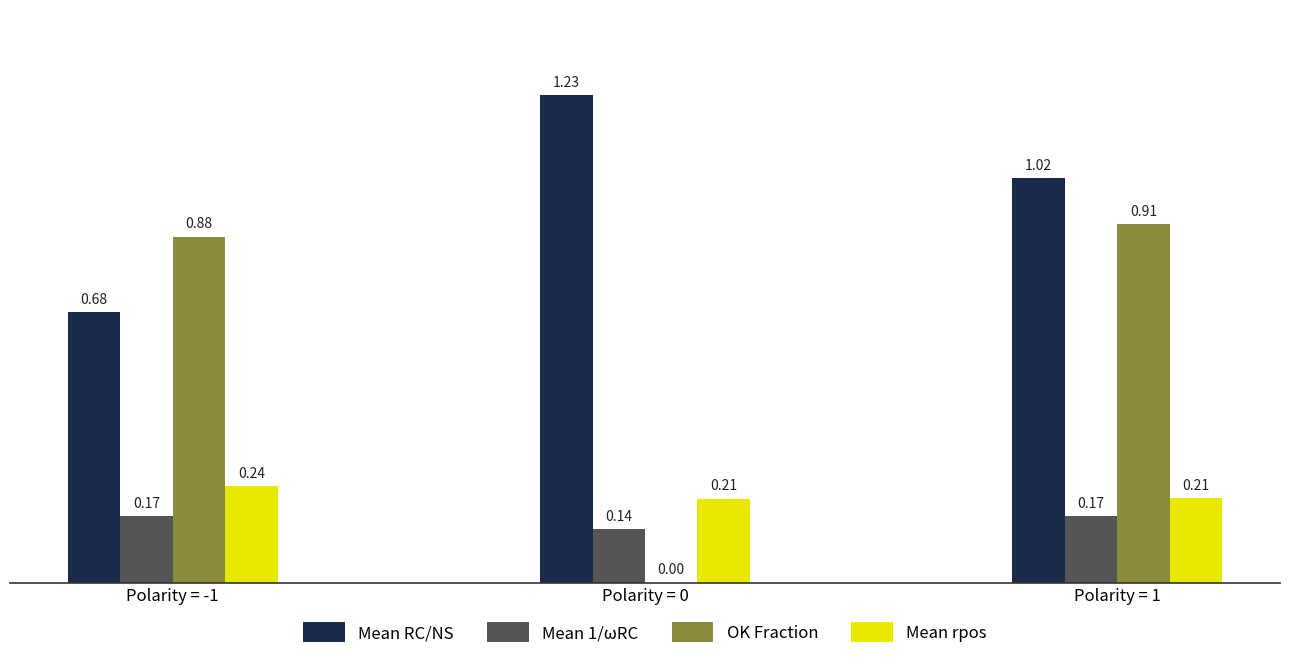

What is the total value across all series at Polarity = 0?

1.6